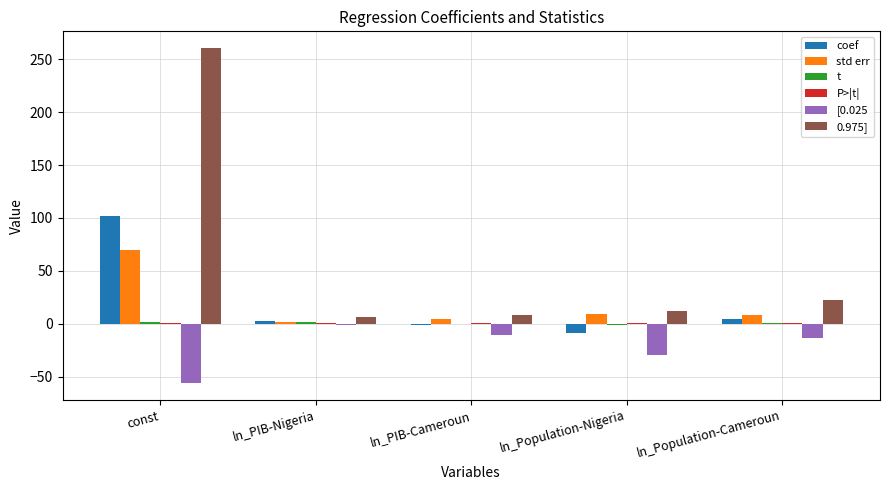

Reading left to right, transcribe all the data shown in this chart.

coef: 102.2	2.3	-1.4	-9.0	4.3
std err: 70.0	1.6	4.2	9.2	8.0
t: 1.5	1.5	-0.3	-1.0	0.5
P>|t|: 0.2	0.2	0.8	0.4	0.6
[0.025: -56.3	-1.3	-11.0	-29.7	-13.7
0.975]: 260.6	6.0	8.2	11.7	22.3